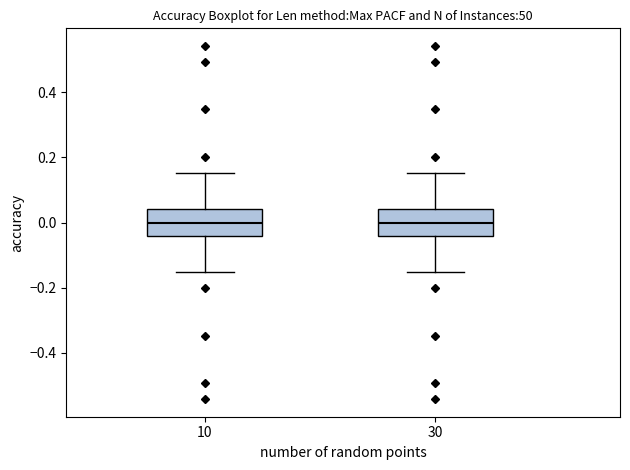

Reading left to right, read every box against the y-axis: the position of its median line, the range the box covers, and the ends of its whiskers. The values are not printed on the chart, so give them approximately, as read against the axis.

10: median 0.00, box -0.04 to 0.04, whiskers -0.16 to 0.16
30: median 0.00, box -0.04 to 0.04, whiskers -0.16 to 0.16